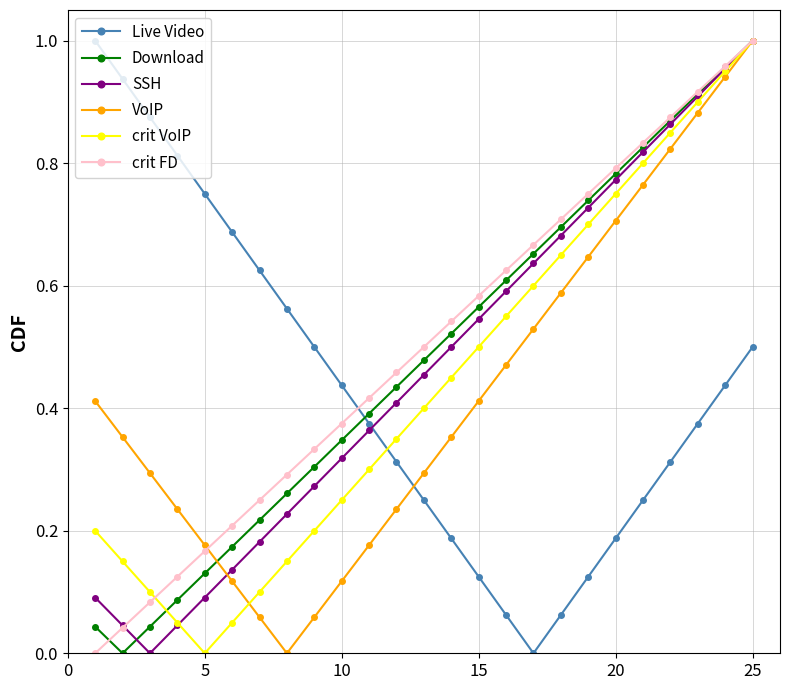

How many distinct data groups are displayed?

6